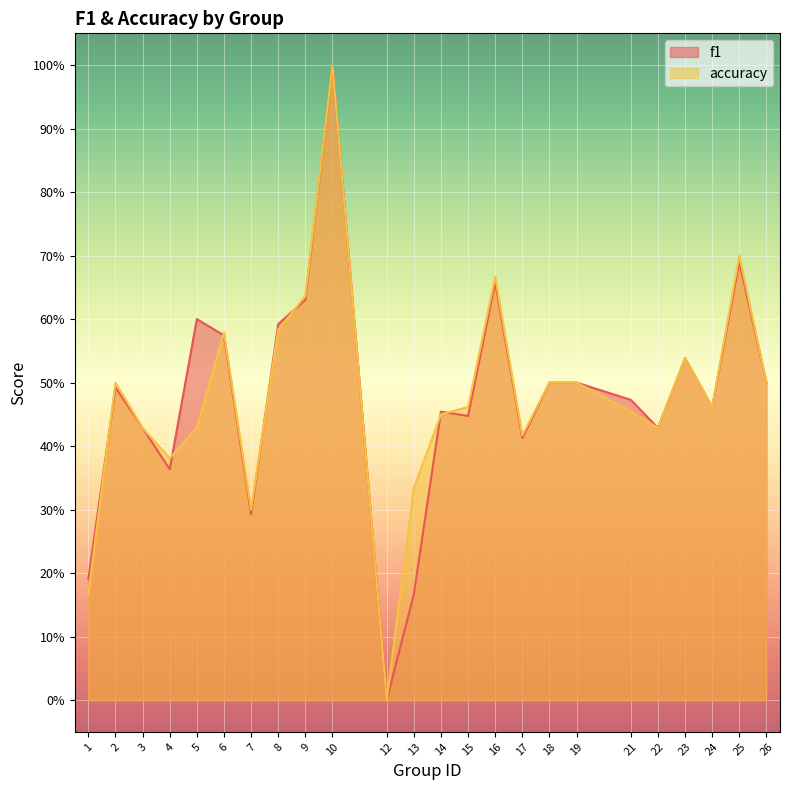

What is the average value of the accuracy series?

0.5